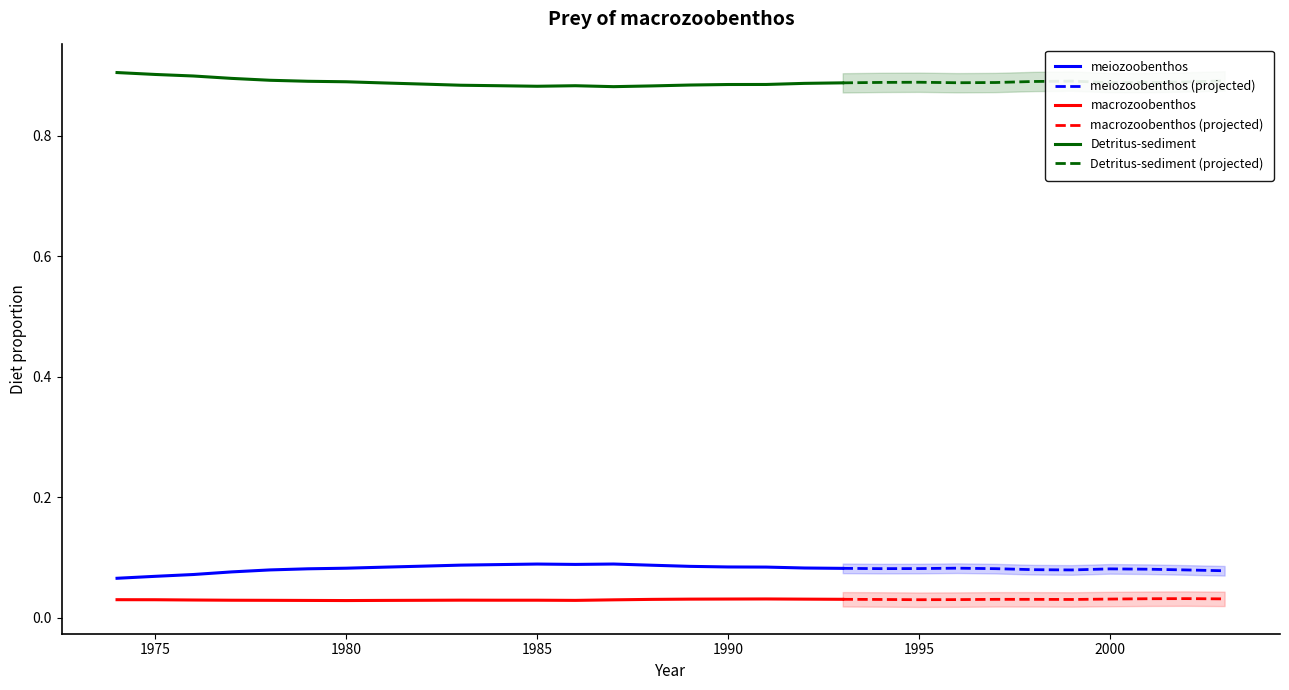

How many distinct data groups are displayed?

3